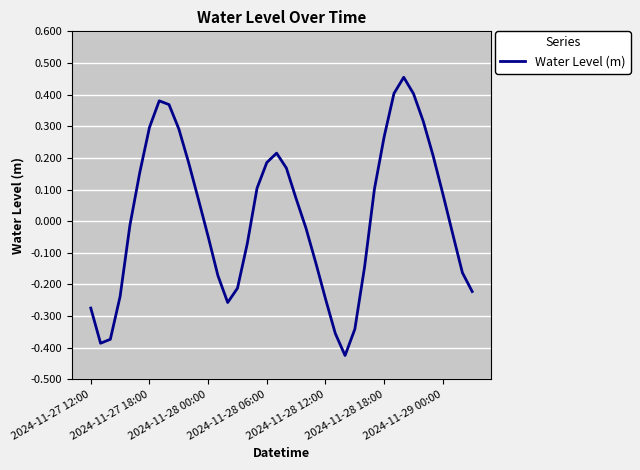

Is this an area chart (filled region under the line)?

No